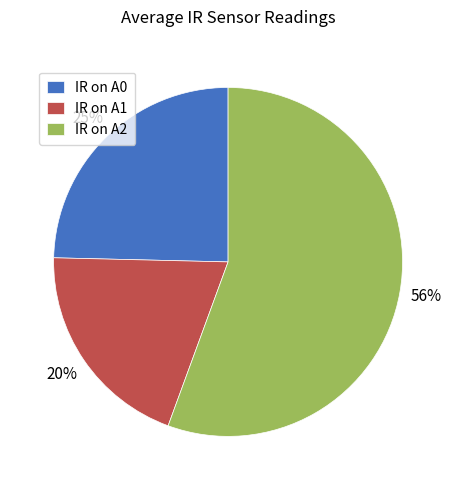

To the nearest percent, what is the combined percentage of IR on A1 and IR on A2?

75%